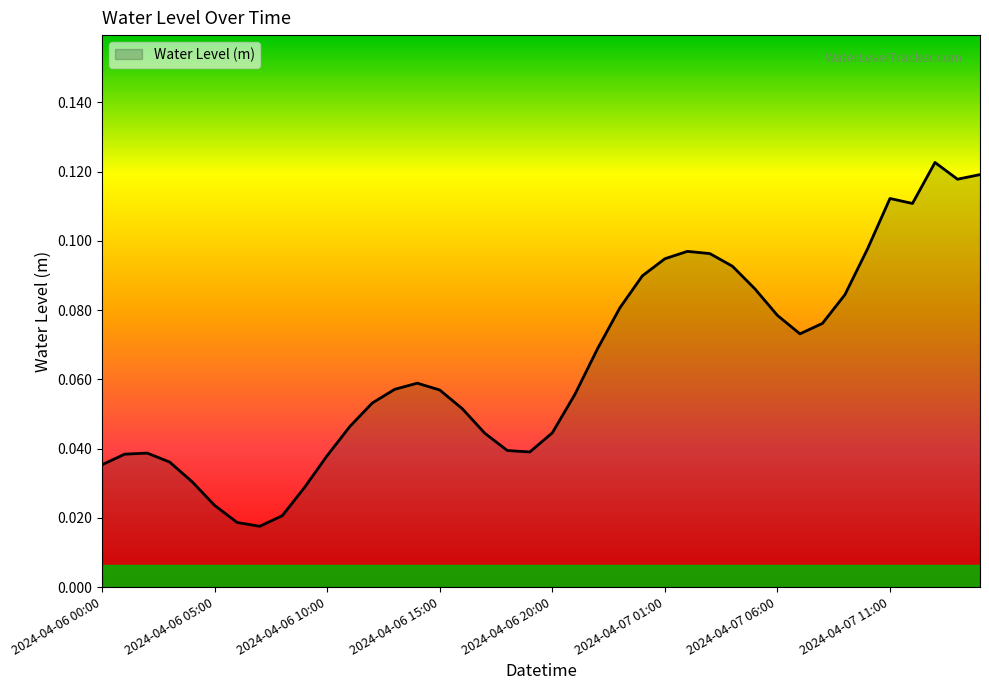

Does the chart have visible grid lines?

No